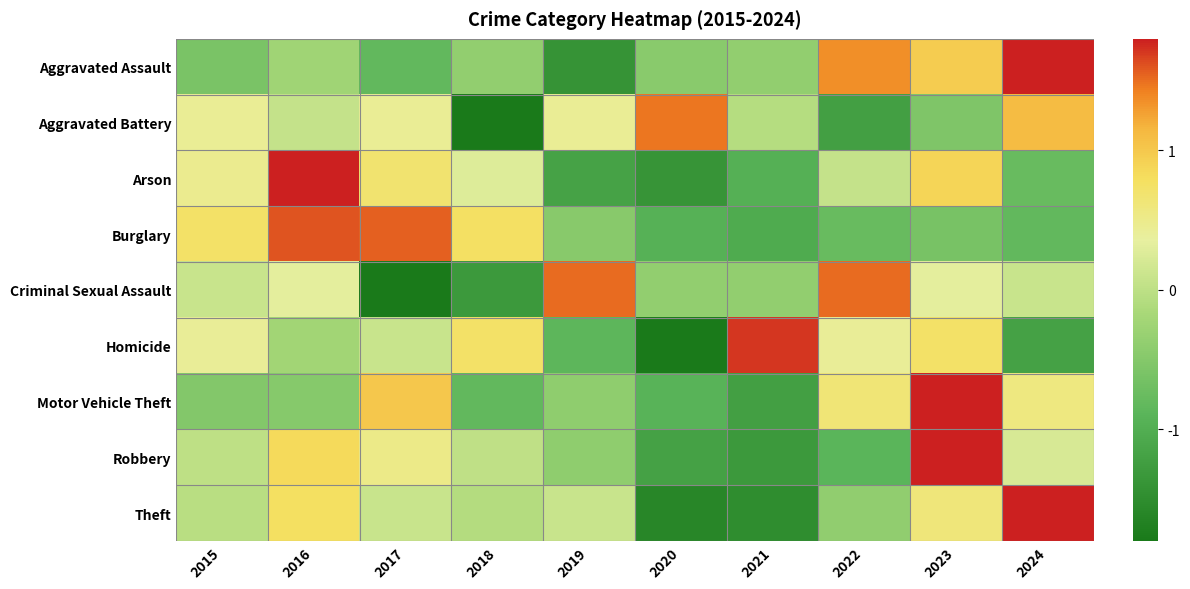

Which has a higher value, 2020 or 2019?

2020